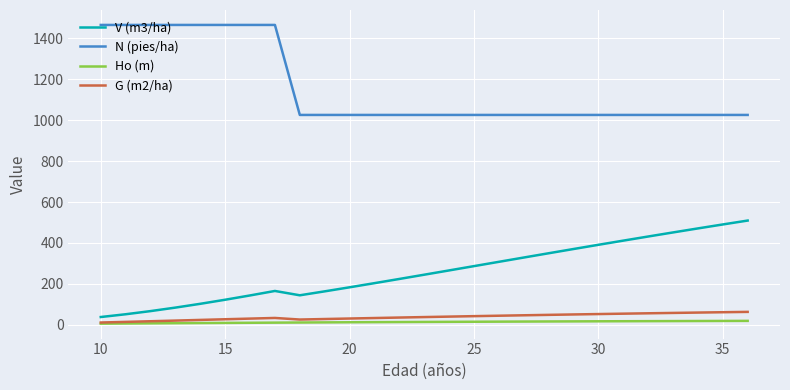

True or false: N (pies/ha) and Ho (m) cross at least once.

False